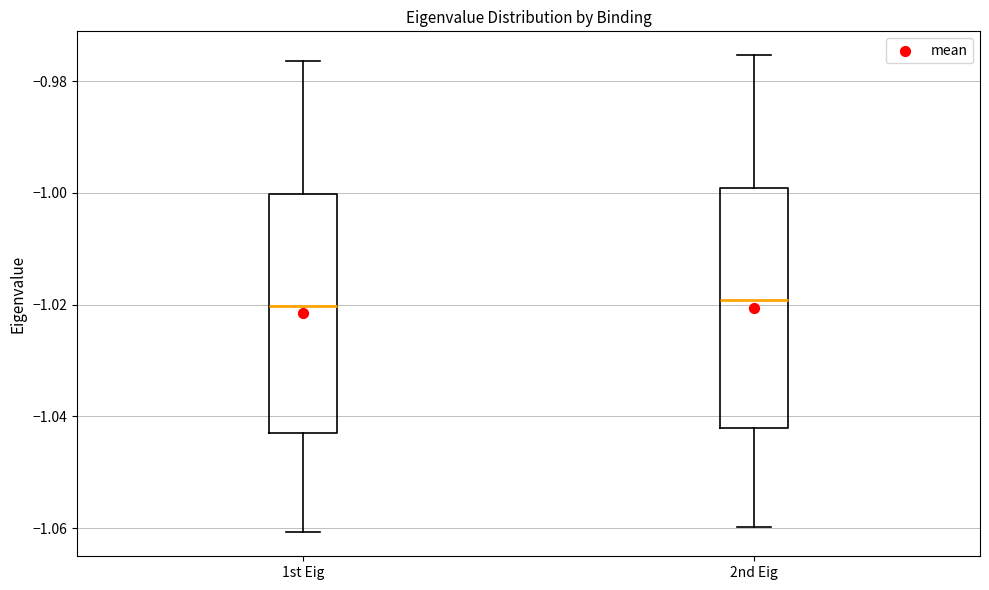

Reading left to right, read every box against the y-axis: the position of its median line, the range the box covers, and the ends of its whiskers. The values are not printed on the chart, so give them approximately, as read against the axis.

1st Eig: median -1.020, box -1.044 to -1.000, whiskers -1.060 to -0.976
2nd Eig: median -1.020, box -1.042 to -1.000, whiskers -1.060 to -0.976